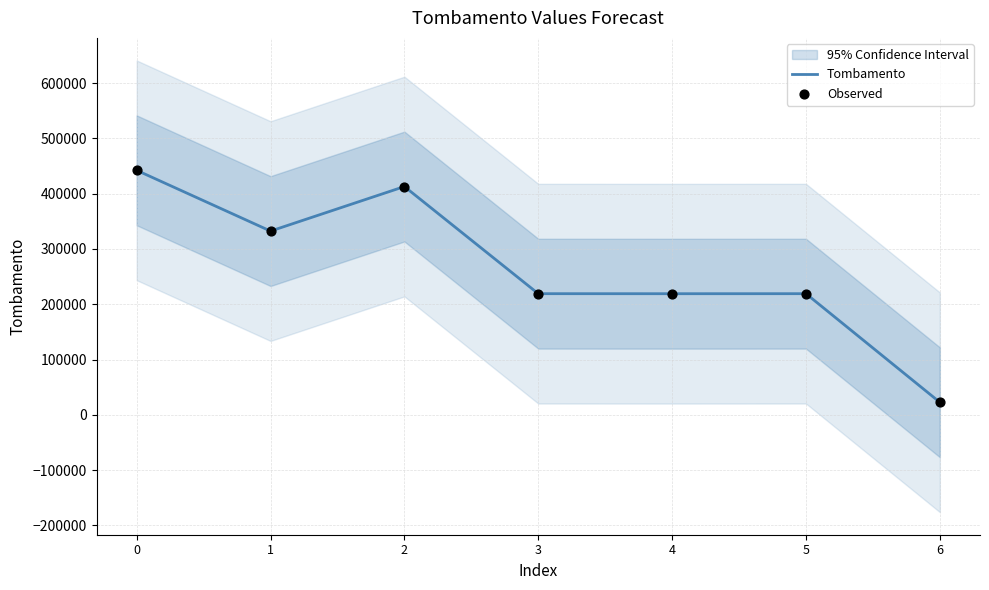

Which series has the largest total across all categories?

Tombamento